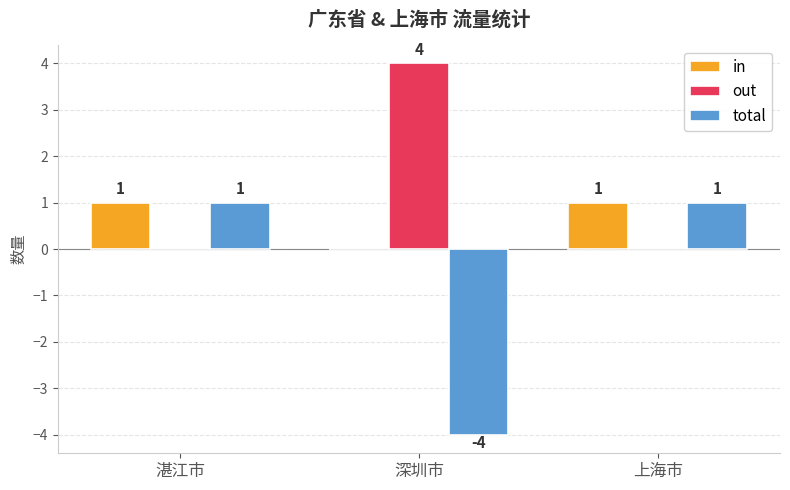

Is the value of out at 湛江市 greater than the value of in at 上海市?

No